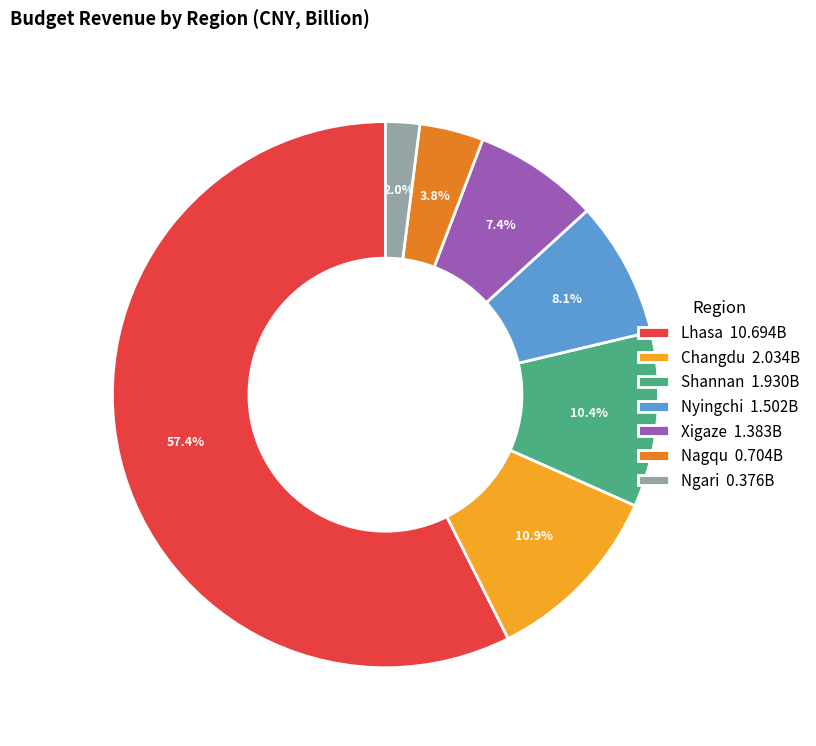

The Nyingchi slice represents 1% of the pie. True or false?

False